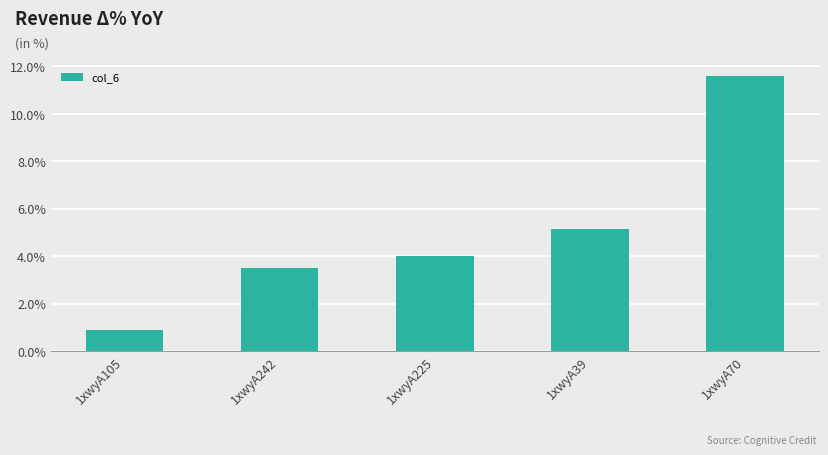

What is the label of the 4th bar from the left?

1xwyA39